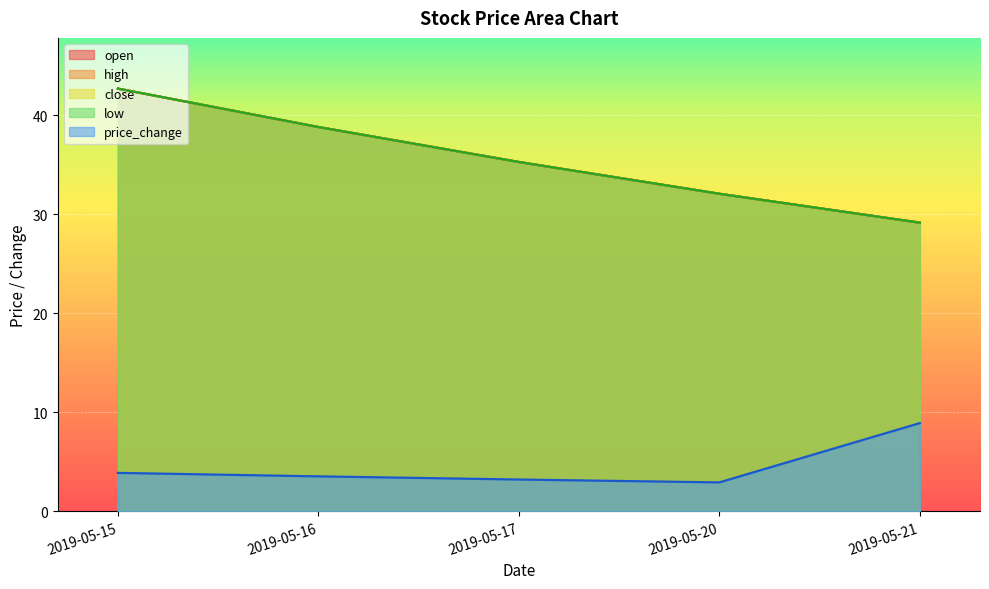

What is the value of the price_change point at the 5th from the left?

8.9